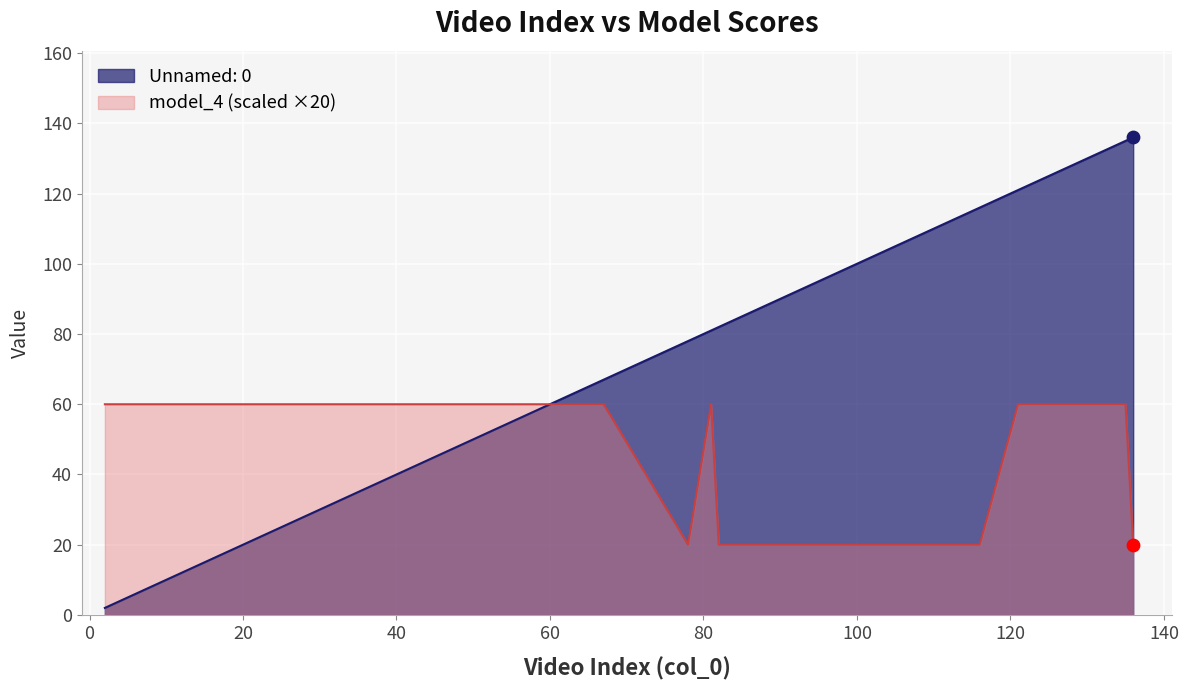

Which series has the largest total across all categories?

Unnamed: 0